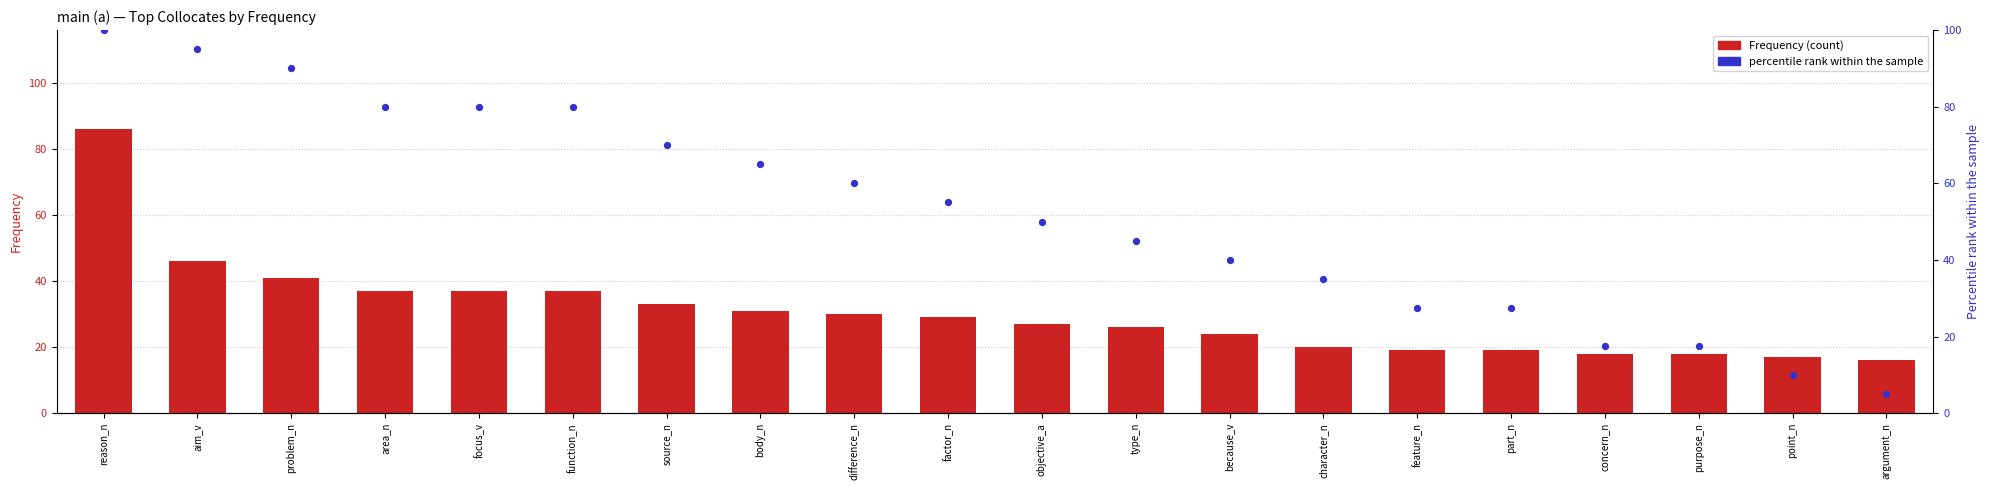

At how many categories does at least one series exceed 86?

3